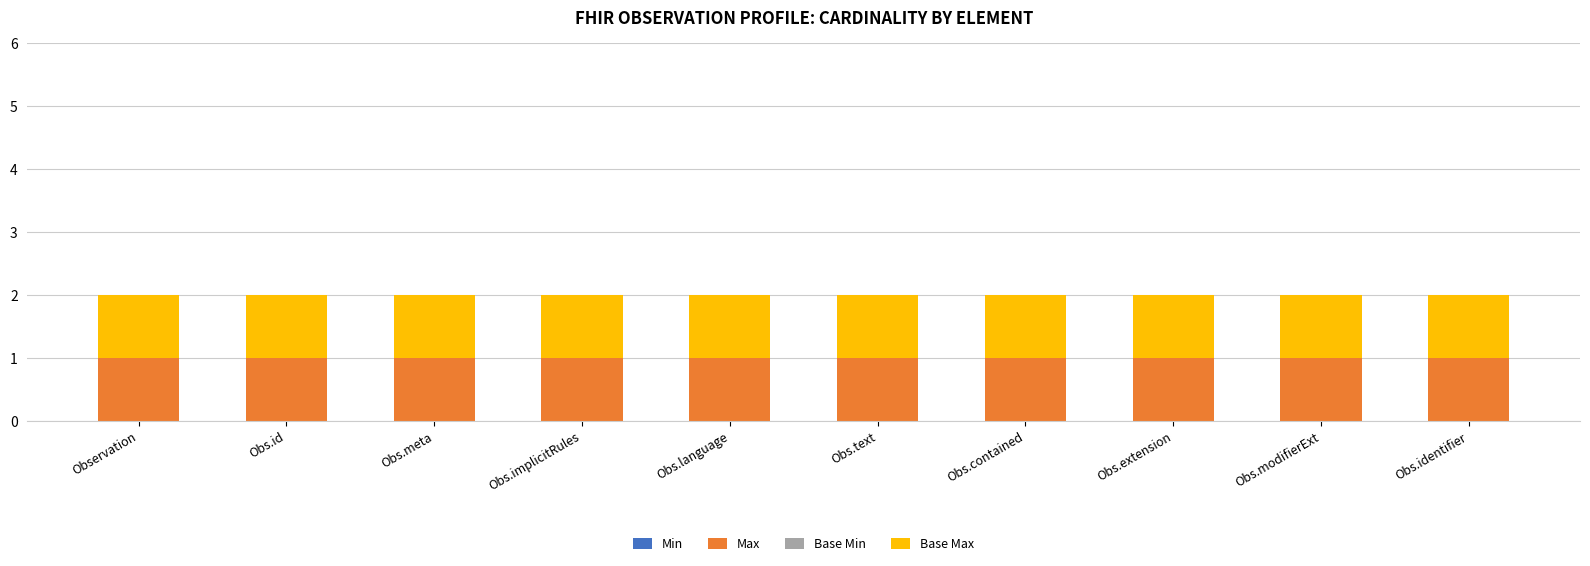

Which series changed the most between Obs.contained and Obs.modifierExt?

Min